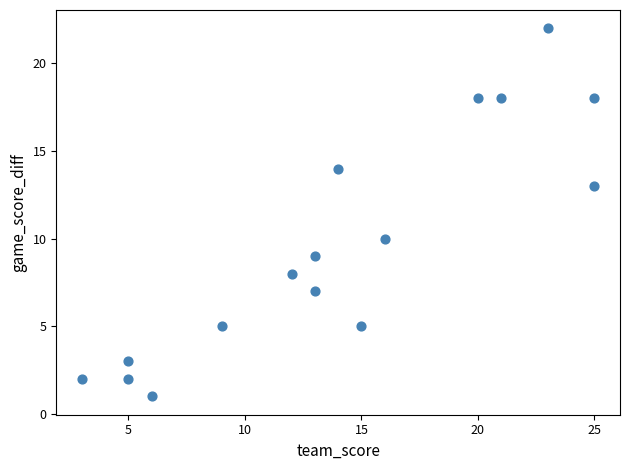

What Y value in the scatter plot is closest to 11?

10